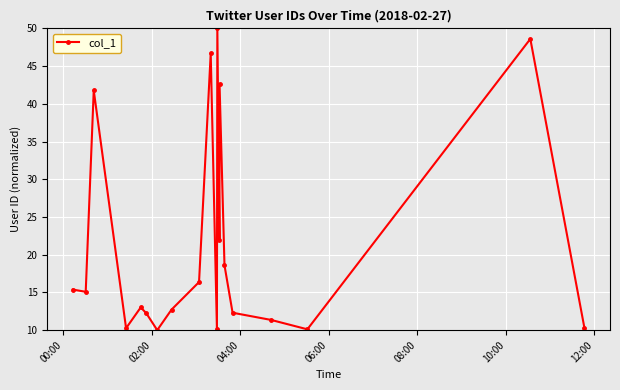

What is the maximum value shown in the chart?

50.0